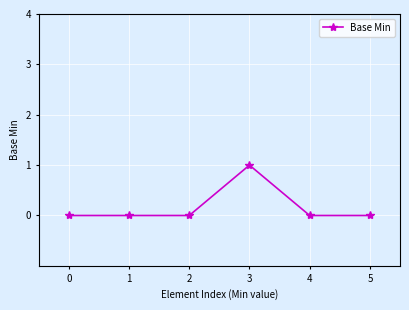

What is the value of the 4th point from the left?

1